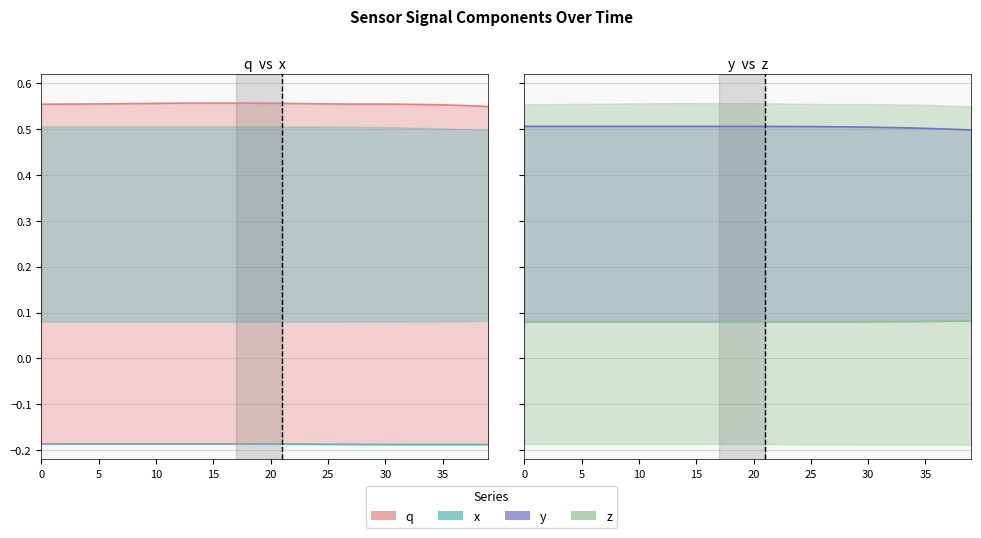

Reading left to right, extract all data points from this chart.

q: 0.6	0.6	0.6	0.6	0.6	0.6	0.6	0.6	0.6	0.6	0.6	0.6	0.6	0.6	0.6	0.6	0.6	0.6	0.6	0.6	0.6	0.6	0.6	0.6	0.6	0.6	0.6	0.6	0.6	0.6	0.6	0.6	0.6	0.6	0.6	0.6	0.6	0.6	0.6	0.5
x: -0.2	-0.2	-0.2	-0.2	-0.2	-0.2	-0.2	-0.2	-0.2	-0.2	-0.2	-0.2	-0.2	-0.2	-0.2	-0.2	-0.2	-0.2	-0.2	-0.2	-0.2	-0.2	-0.2	-0.2	-0.2	-0.2	-0.2	-0.2	-0.2	-0.2	-0.2	-0.2	-0.2	-0.2	-0.2	-0.2	-0.2	-0.2	-0.2	-0.2
y: 0.5	0.5	0.5	0.5	0.5	0.5	0.5	0.5	0.5	0.5	0.5	0.5	0.5	0.5	0.5	0.5	0.5	0.5	0.5	0.5	0.5	0.5	0.5	0.5	0.5	0.5	0.5	0.5	0.5	0.5	0.5	0.5	0.5	0.5	0.5	0.5	0.5	0.5	0.5	0.5
z: 0.1	0.1	0.1	0.1	0.1	0.1	0.1	0.1	0.1	0.1	0.1	0.1	0.1	0.1	0.1	0.1	0.1	0.1	0.1	0.1	0.1	0.1	0.1	0.1	0.1	0.1	0.1	0.1	0.1	0.1	0.1	0.1	0.1	0.1	0.1	0.1	0.1	0.1	0.1	0.1